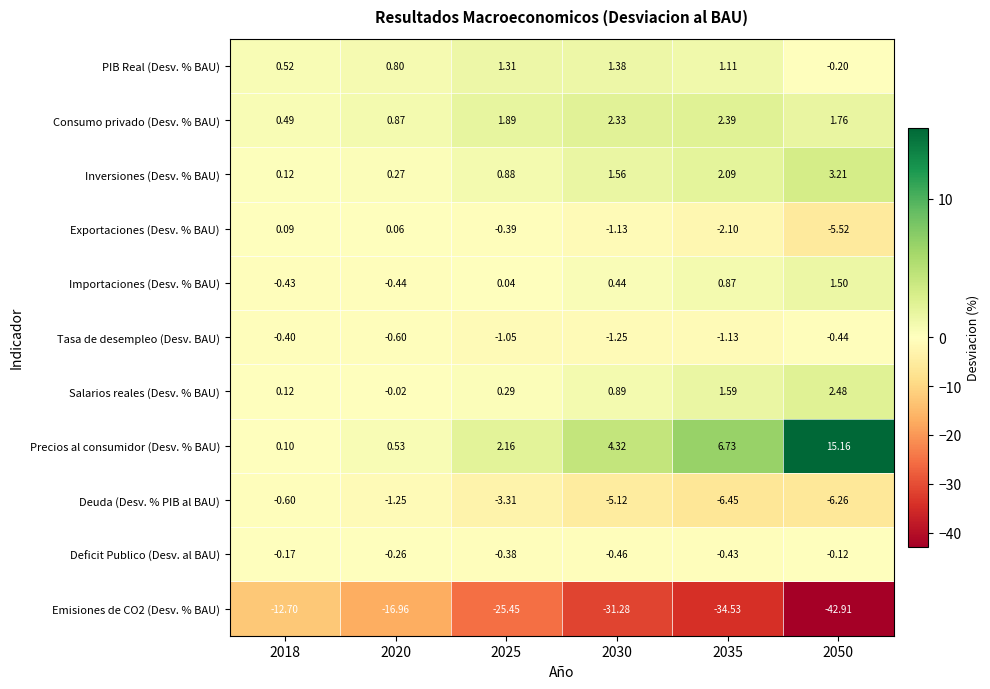

Is the value of Importaciones (Desv. % BAU) at 2020 greater than the value of Consumo privado (Desv. % BAU) at 2025?

No